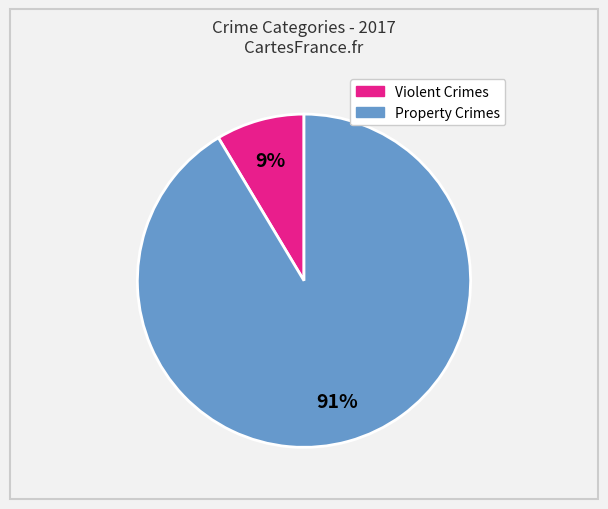

Does any single category account for the majority?

Yes